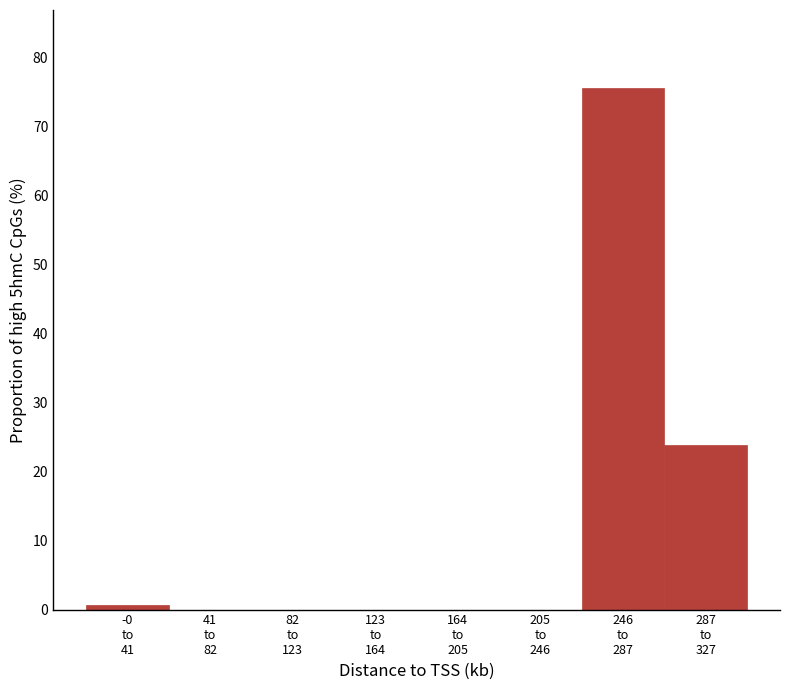

What is the sum of all values?

100.0